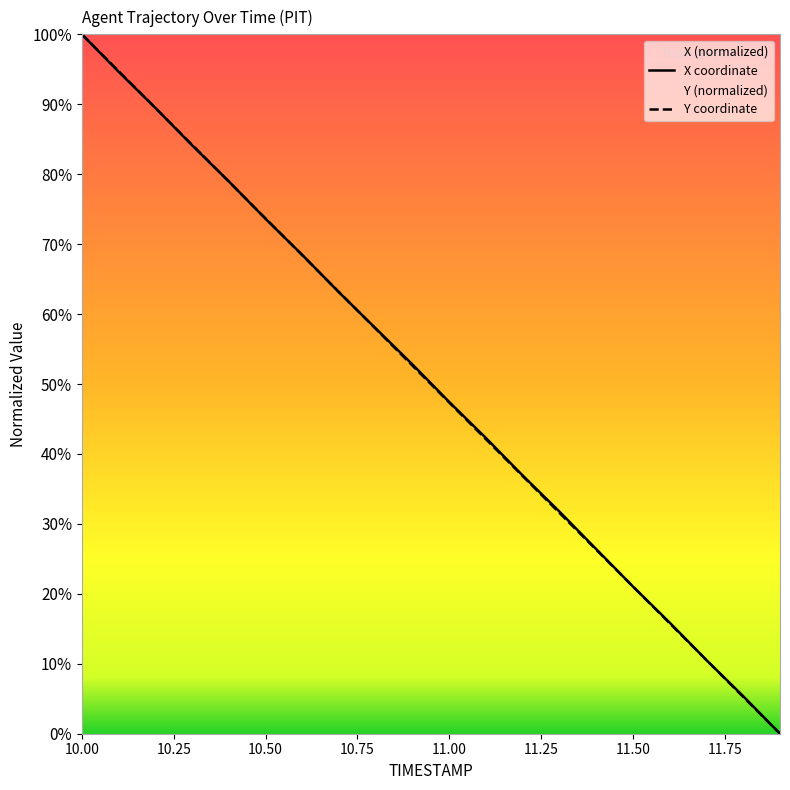

What is the total value across all series at 11.7?

21.0